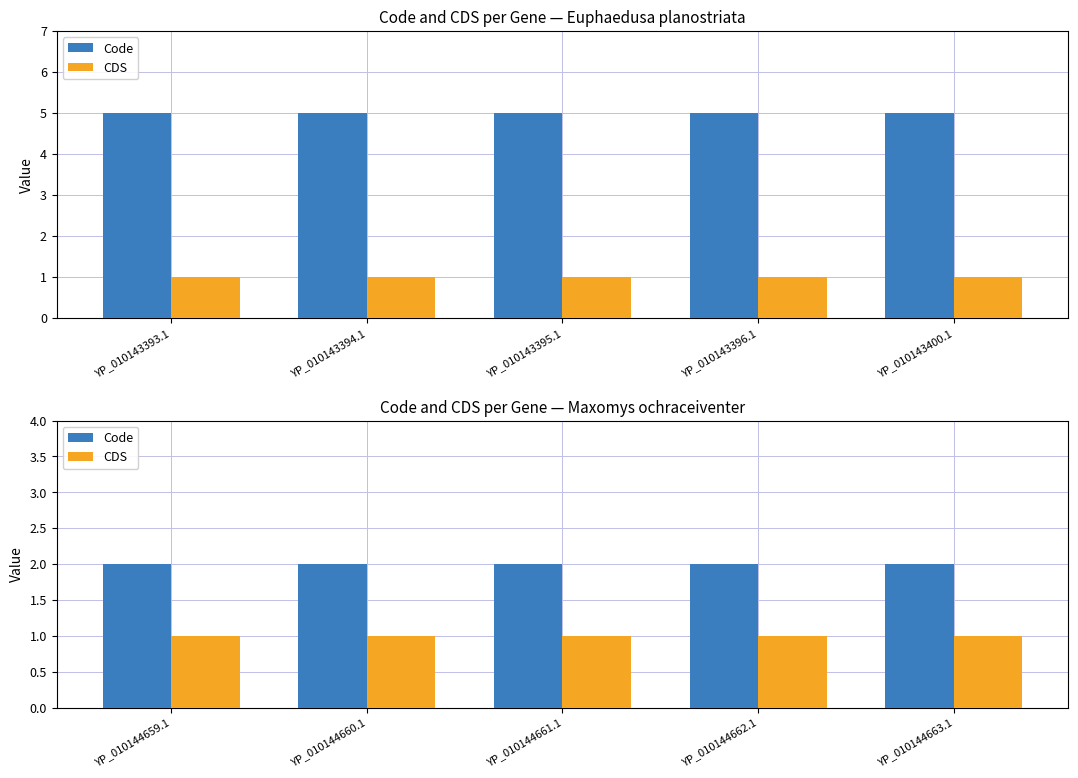

What are all the series names shown in the legend?

Code, CDS